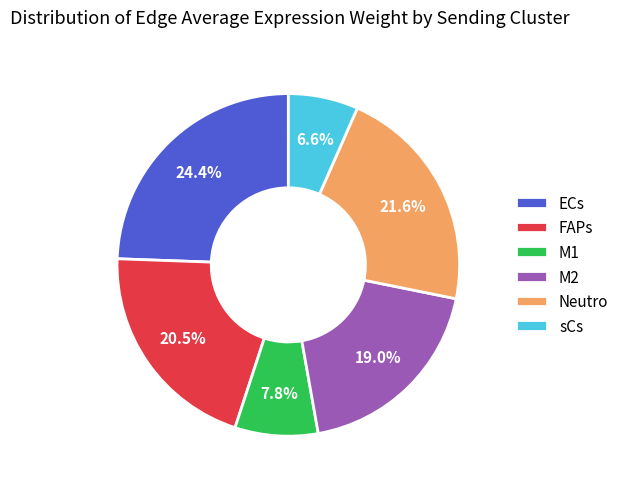

Is it true that M2 is 19% of the pie?

True